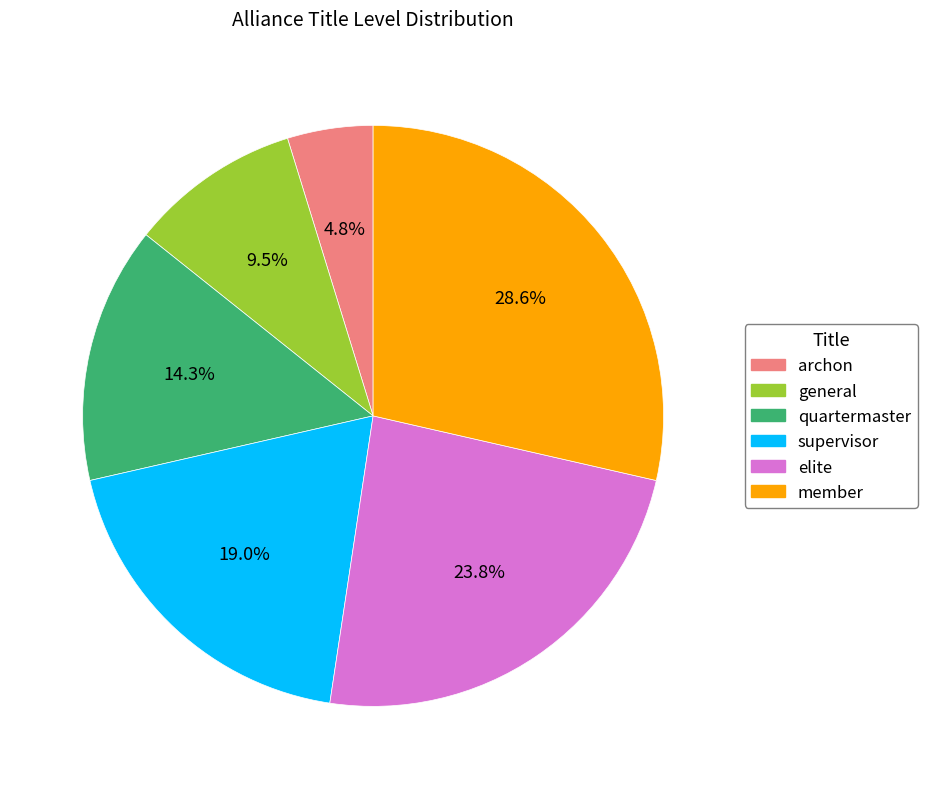

What is the ratio of the value at quartermaster to the value at member?

0.5